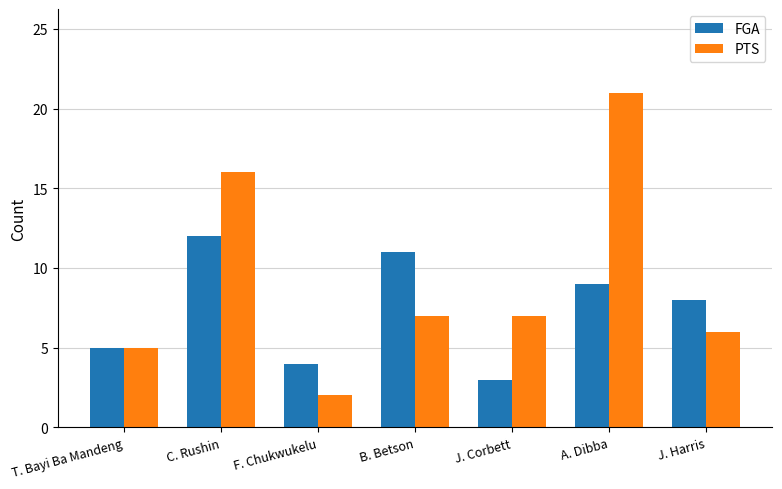

What is the label of the 2nd bar from the right?

A. Dibba